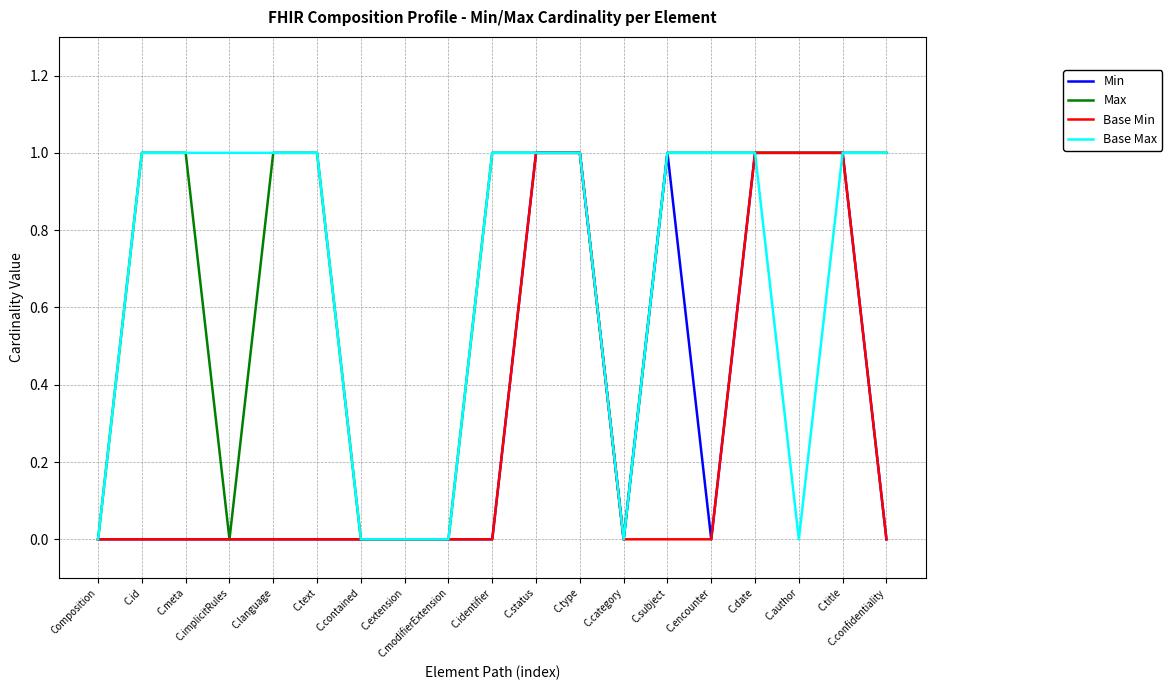

What position from the left is C.extension?

8